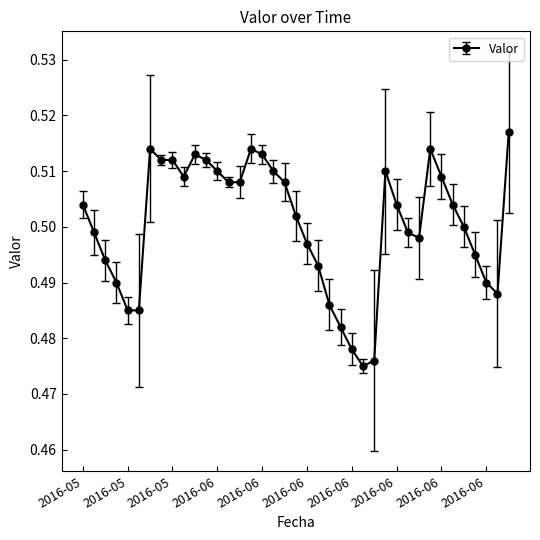

What is the sum of all values?

19.5